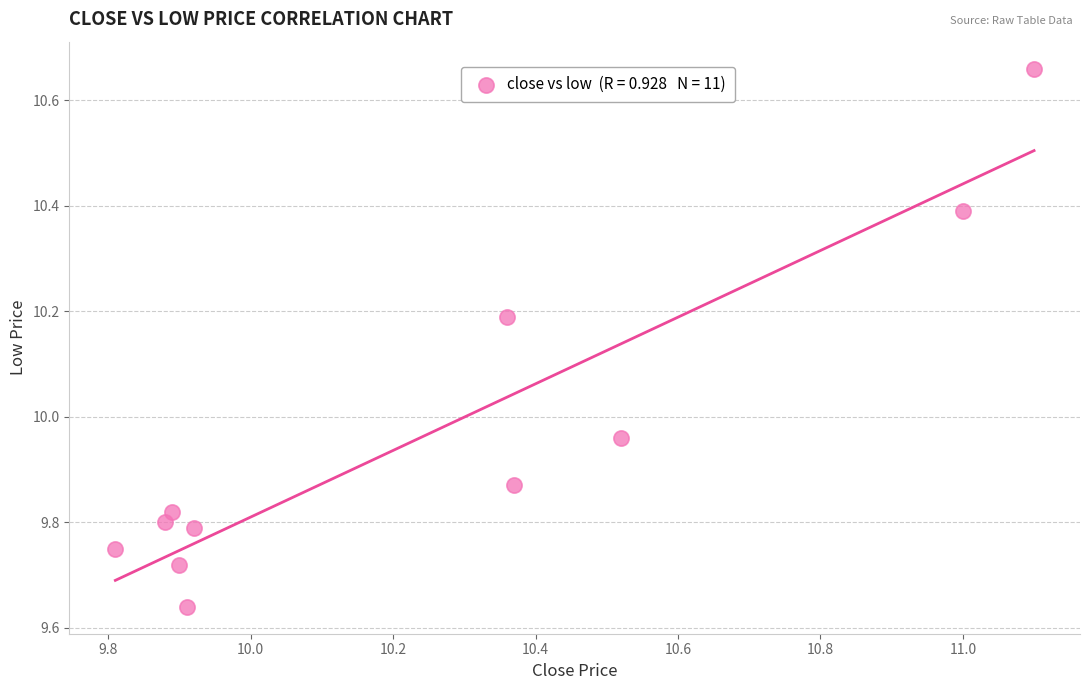

What is the average X value?

10.2